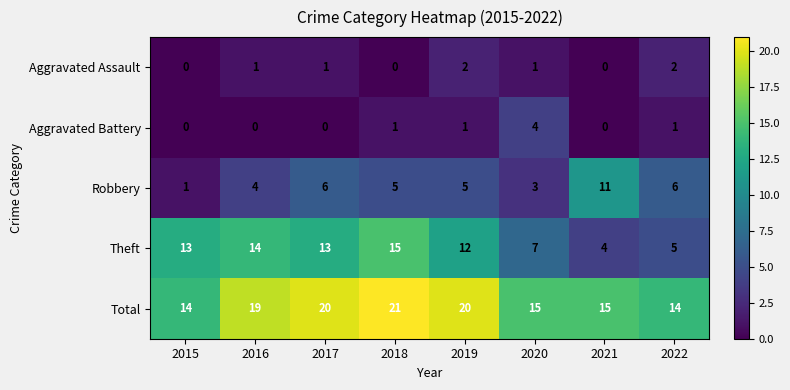

At how many categories does at least one series exceed 10?

8